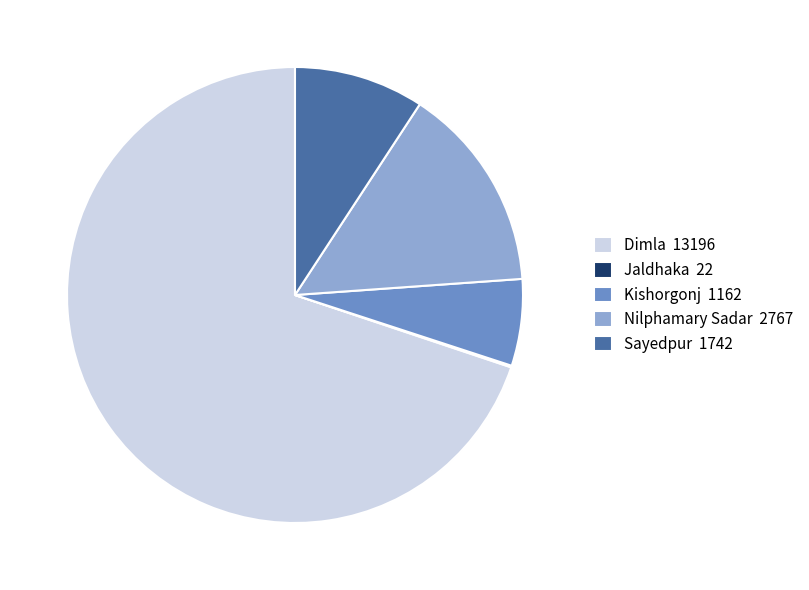

The Kishorgonj 1162 slice represents 1% of the pie. True or false?

False